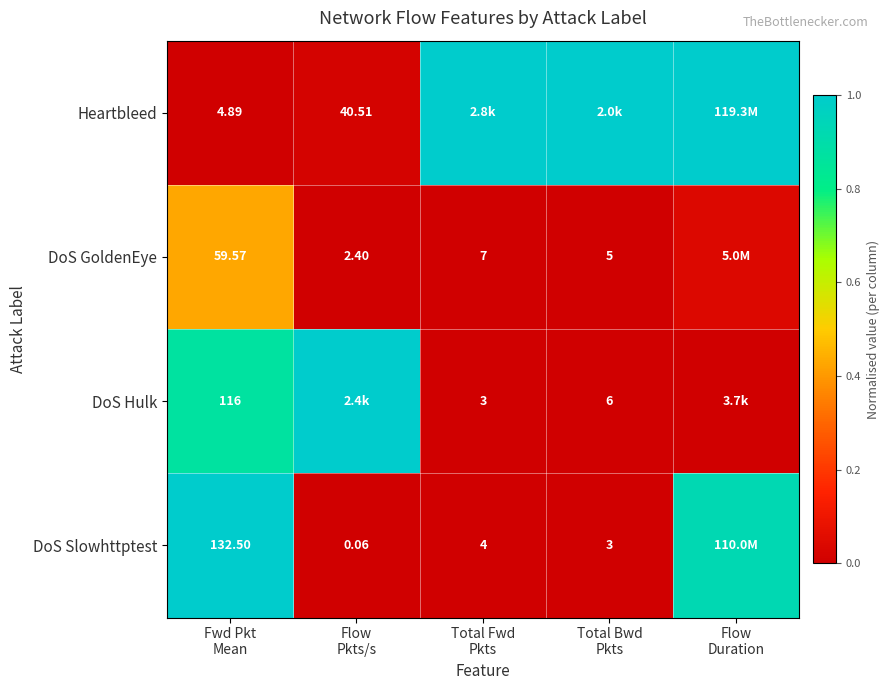

Which series has the largest range (max minus min)?

Heartbleed